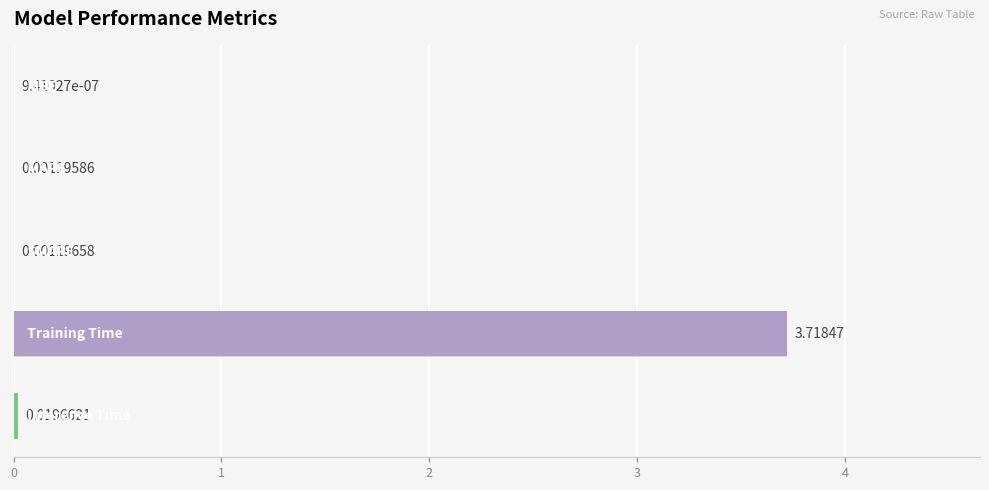

What is the sum of all values?

3.7